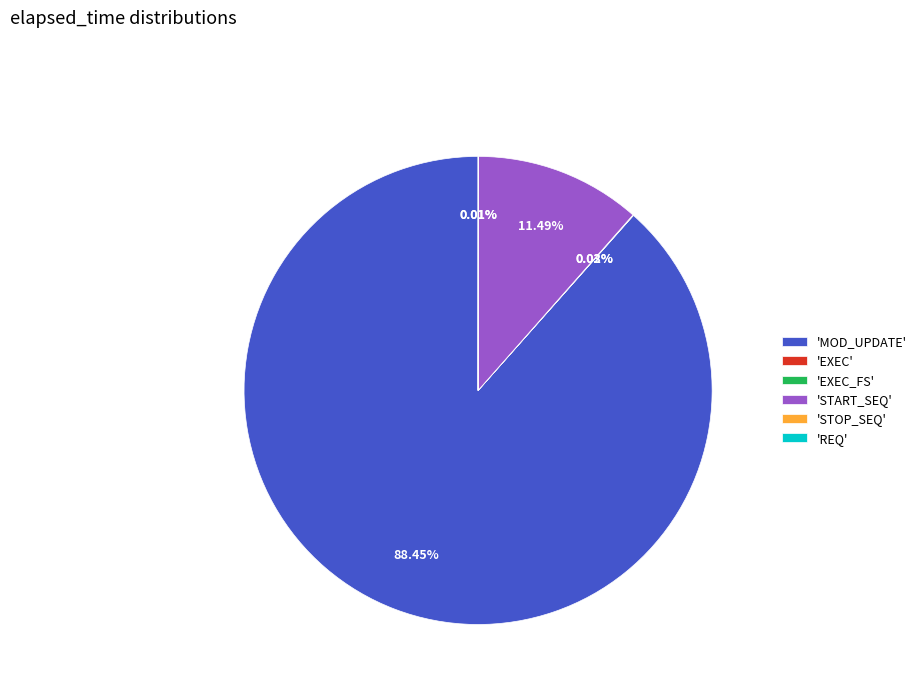

What is the largest slice in the pie chart?

'MOD_UPDATE'